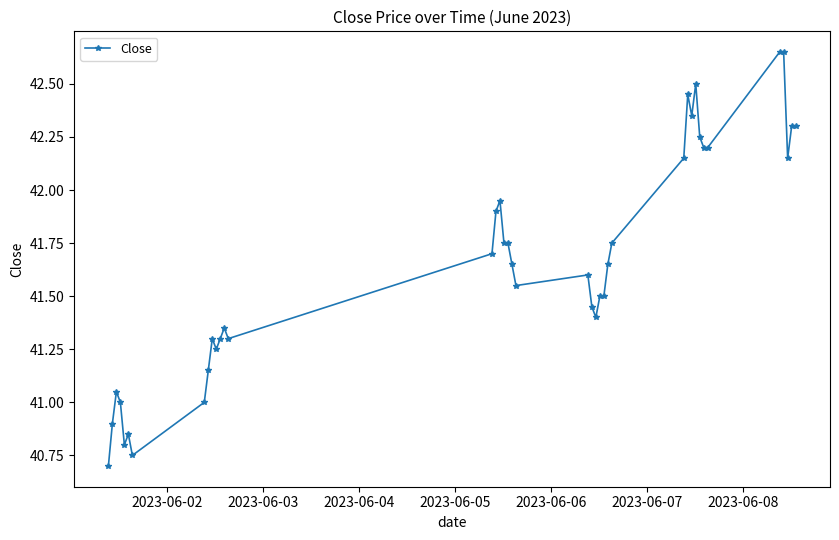

What is the difference between the maximum and second lowest values?

1.9